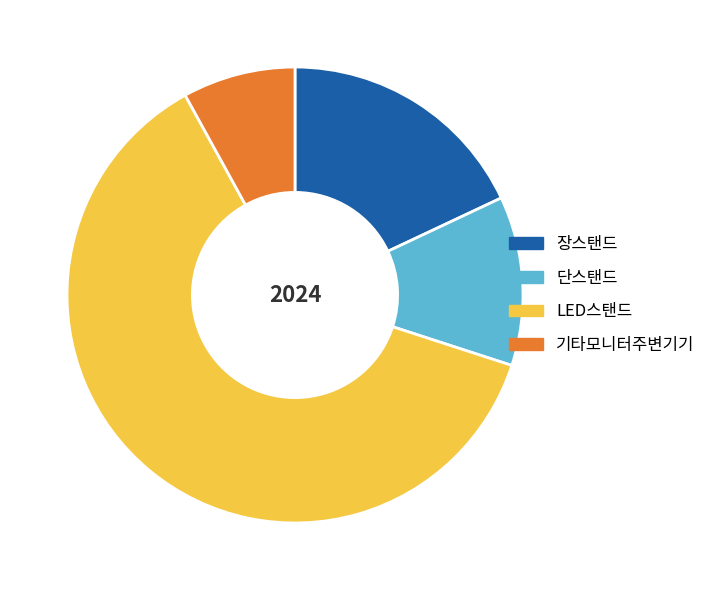

Which slice is the smallest?

기타모니터주변기기